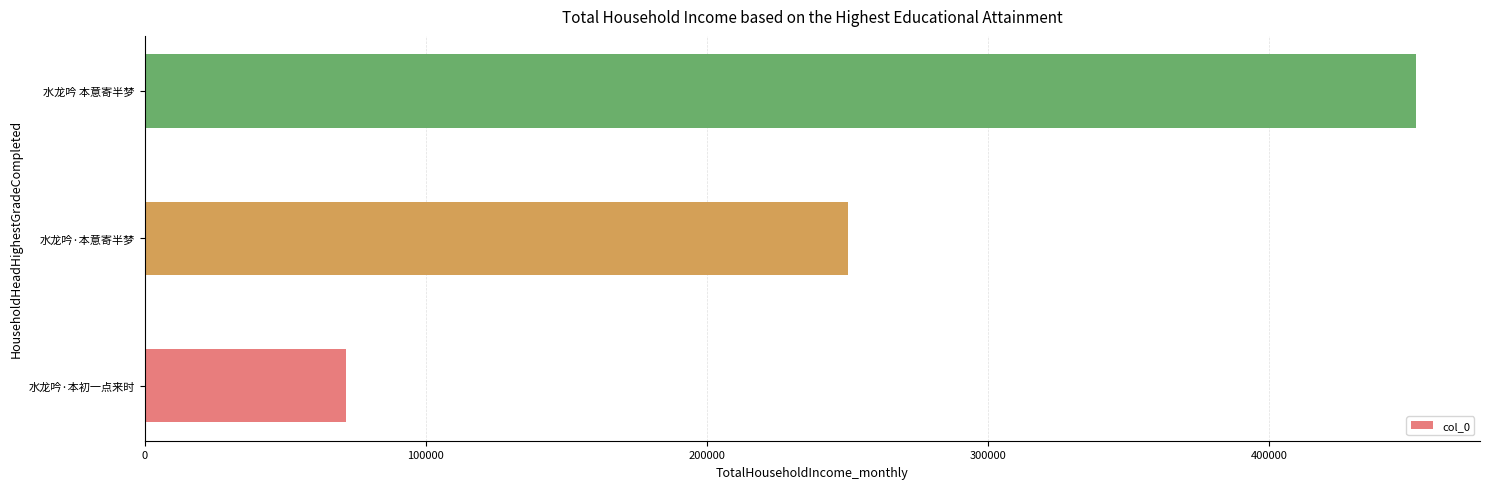

Rank the categories by value from lowest to highest.

水龙吟·本初一点来时, 水龙吟·本意寄半梦, 水龙吟 本意寄半梦